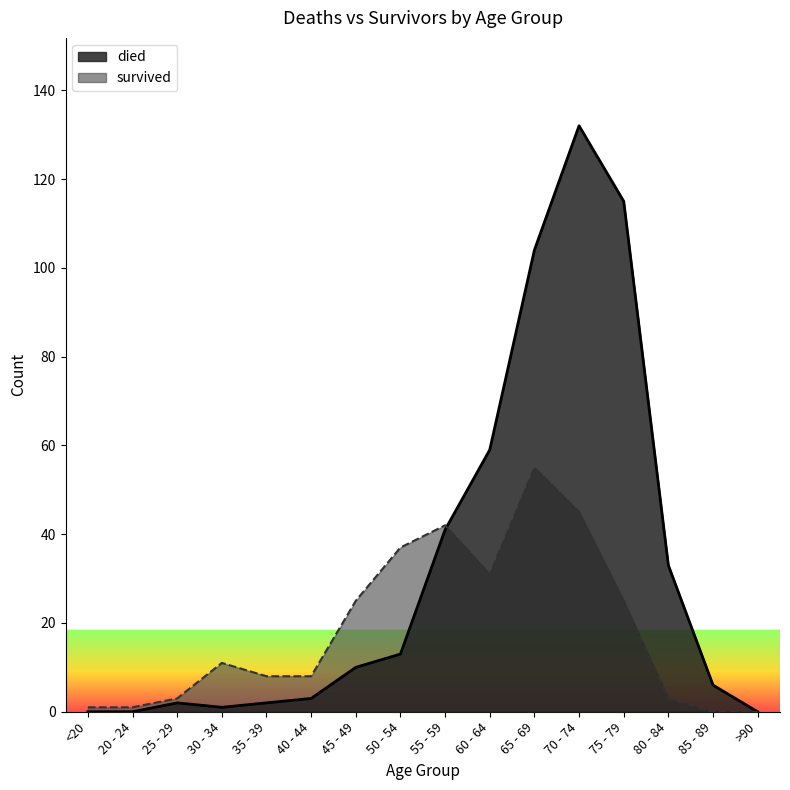

Rank the categories by died value from highest to lowest.

70 - 74, 75 - 79, 65 - 69, 60 - 64, 55 - 59, 80 - 84, 50 - 54, 45 - 49, 85 - 89, 40 - 44, 25 - 29, 35 - 39, 30 - 34, <20, 20 - 24, >90